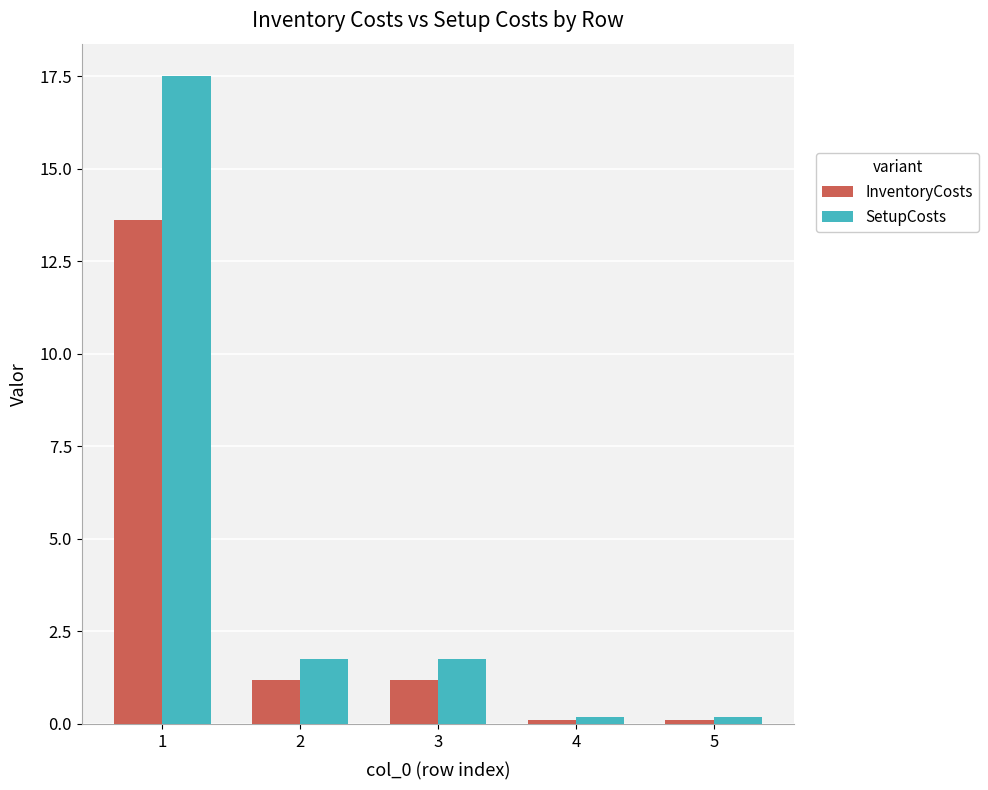

How many data points in InventoryCosts are less than 1?

2